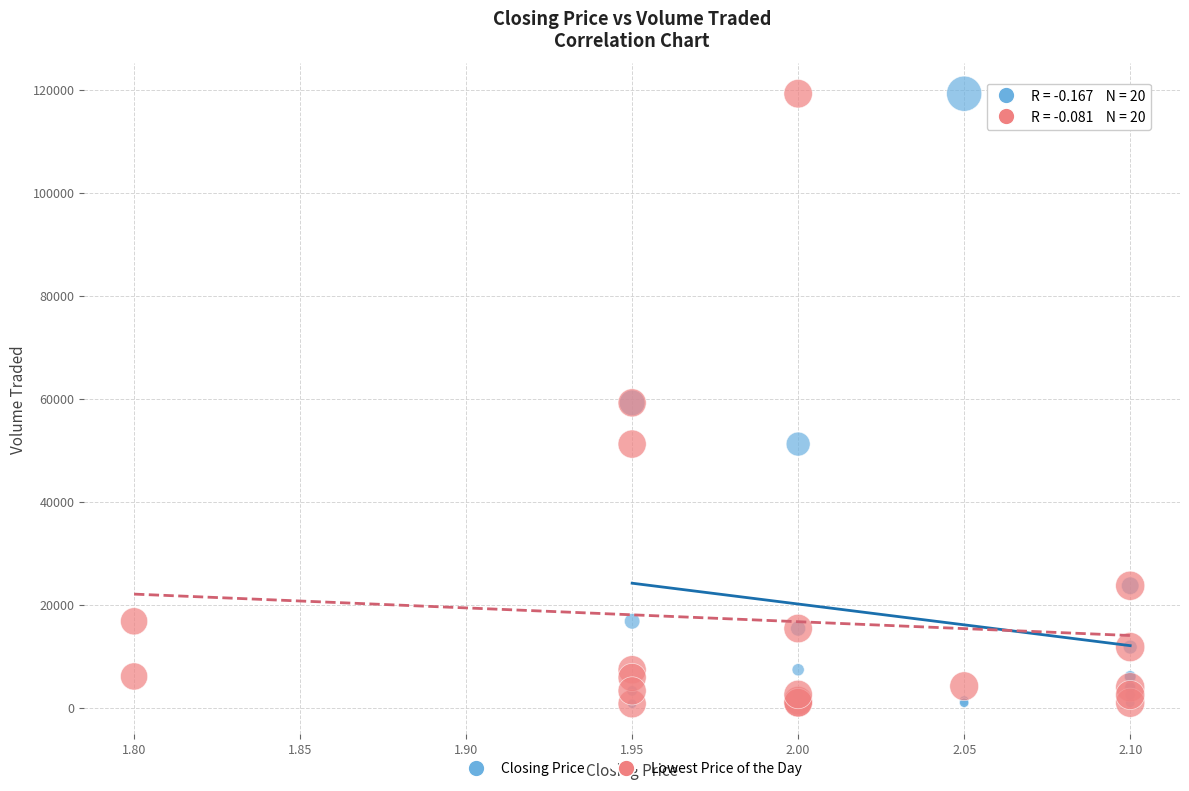

What are all the series names shown in the legend?

Closing Price, Lowest Price of the Day